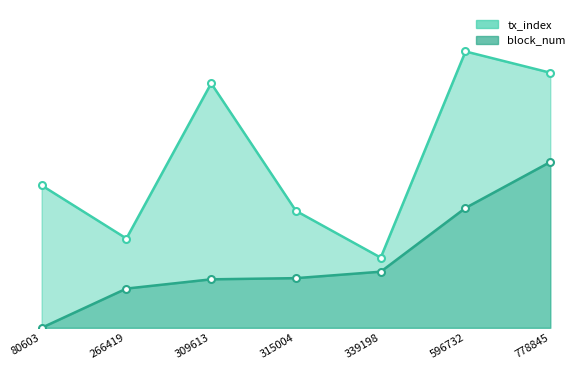

What is the difference between the maximum and minimum values in the tx_index series?

97.0